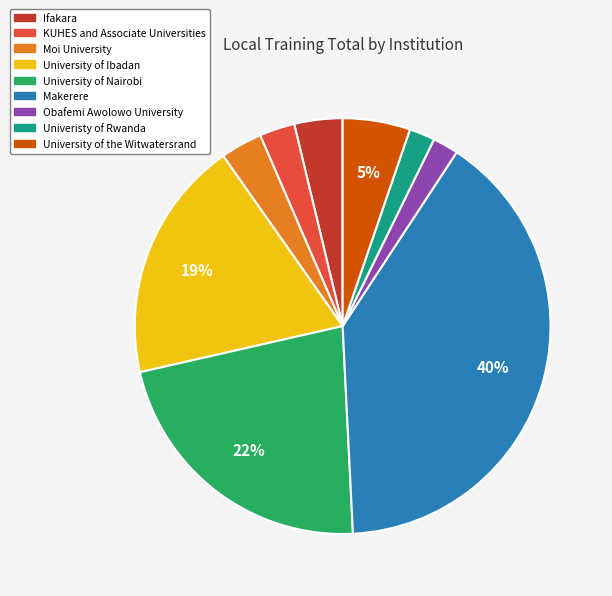

Count the number of slices in the pie.

9